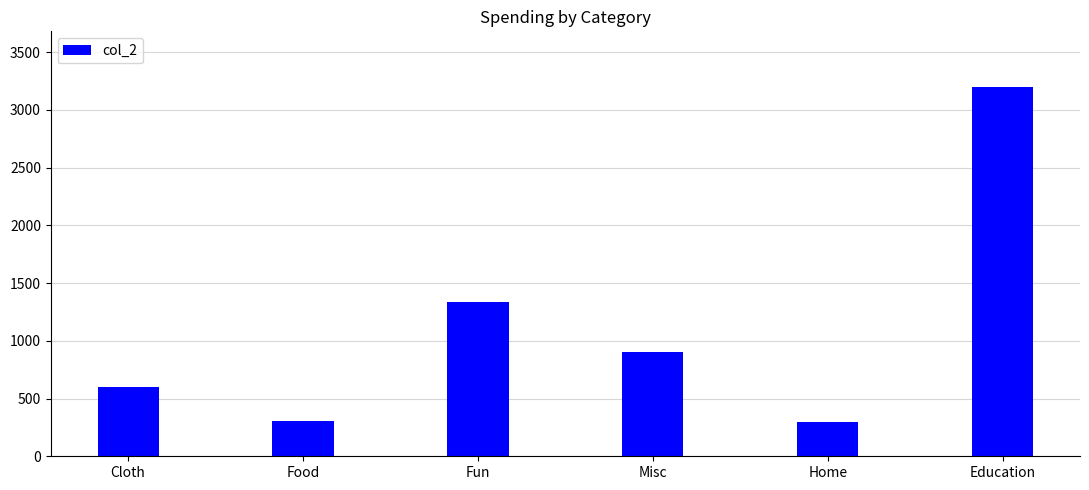

What is the value of the 6th bar from the left?

3200